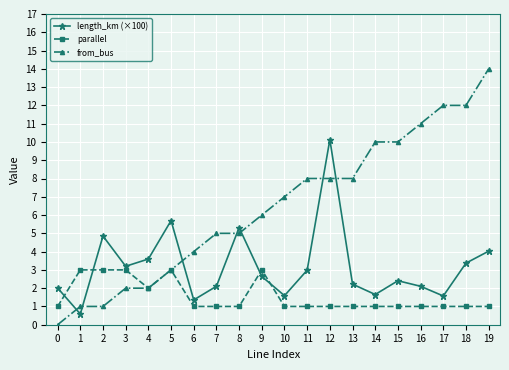

Where is the first local maximum for length_km (×100)?

2